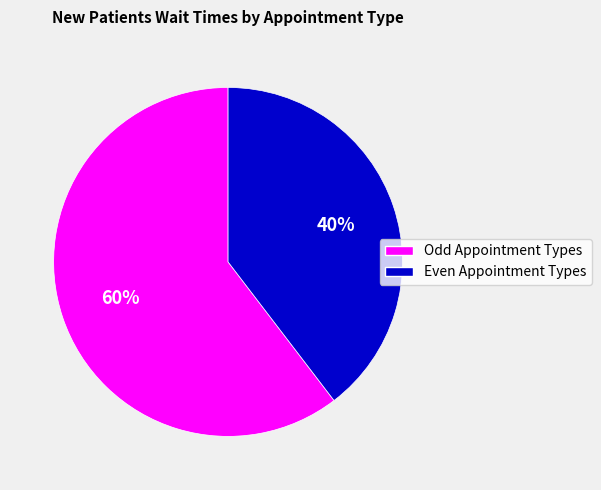

To the nearest percent, what is the average slice percentage?

50%